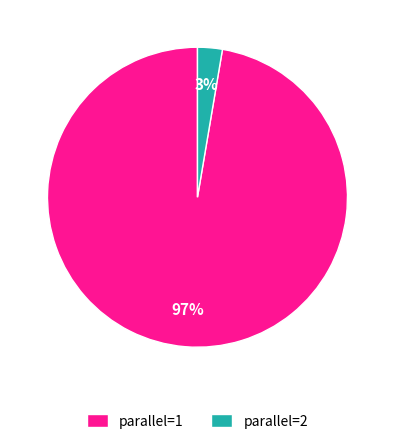

To the nearest percent, what is the average slice percentage?

50%